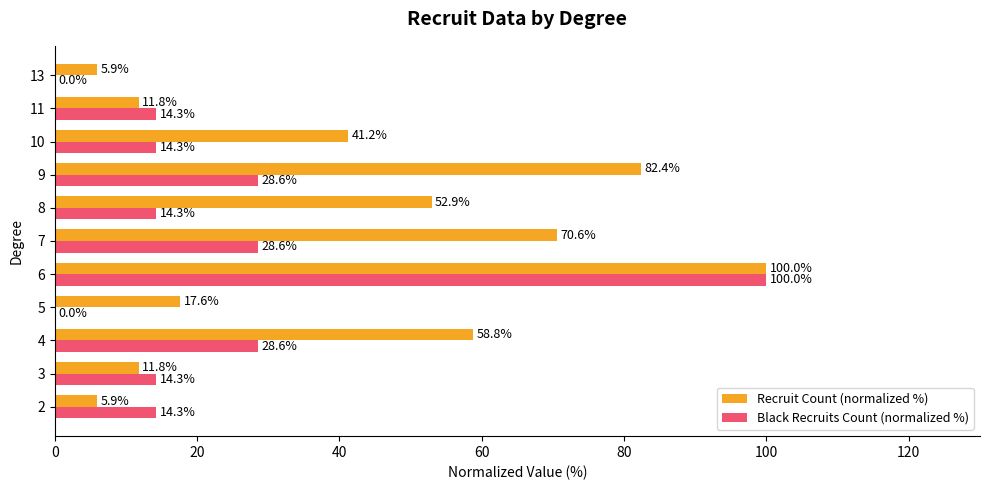

Between 10 and 11, which series saw the biggest shift?

Recruit Count (normalized %)